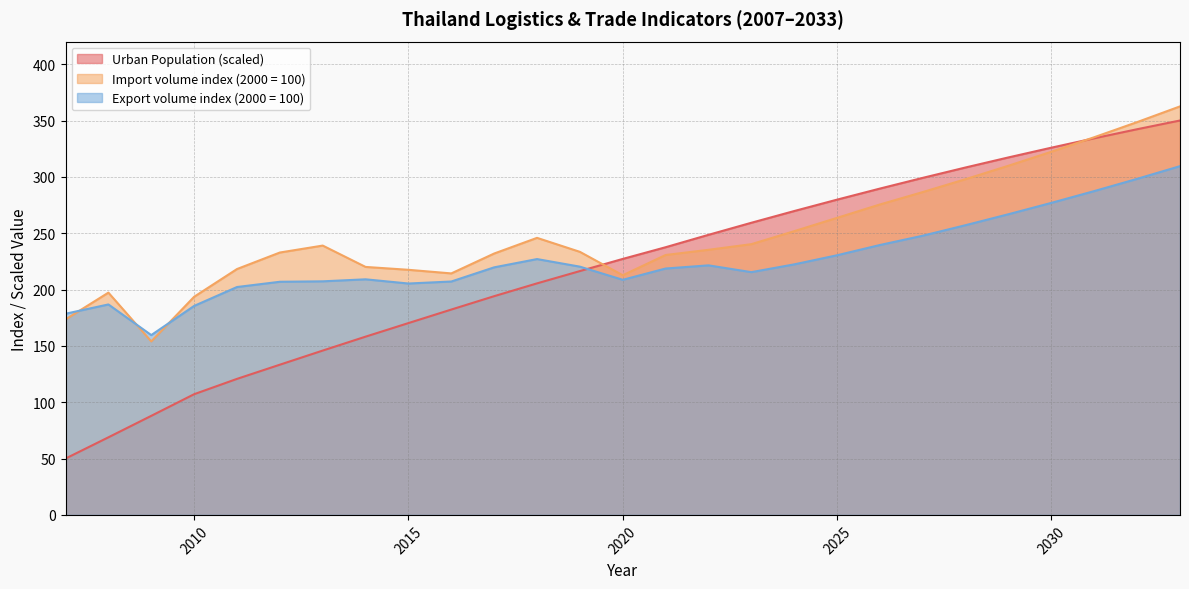

Reading right to left, what are all the values shown in this chart?

Urban Population: 2033=350.0	2032=342.3	2031=334.2	2030=325.9	2029=317.3	2028=308.3	2027=299.1	2026=289.6	2025=279.8	2024=269.7	2023=259.3	2022=248.5	2021=237.5	2020=227.2	2019=216.4	2018=205.5	2017=194.1	2016=182.2	2015=170.2	2014=158.2	2013=145.8	2012=133.3	2011=120.7	2010=107.1	2009=87.9	2008=68.8	2007=50.0
Import volume index (2000 = 100): 2033=362.5	2032=348.6	2031=335.2	2030=322.3	2029=309.9	2028=298.0	2027=286.5	2026=275.5	2025=263.6	2024=251.8	2023=240.3	2022=235.2	2021=230.7	2020=212.7	2019=233.4	2018=245.9	2017=232.0	2016=214.3	2015=217.5	2014=220.1	2013=239.0	2012=232.8	2011=218.2	2010=193.6	2009=154.0	2008=197.2	2007=173.5
Export volume index (2000 = 100): 2033=309.5	2032=298.2	2031=287.4	2030=276.9	2029=266.8	2028=257.1	2027=247.8	2026=239.5	2025=230.4	2024=222.3	2023=215.4	2022=221.4	2021=218.6	2020=208.6	2019=220.3	2018=227.0	2017=219.7	2016=207.1	2015=205.3	2014=209.1	2013=207.3	2012=206.9	2011=202.2	2010=185.5	2009=159.6	2008=186.8	2007=178.5